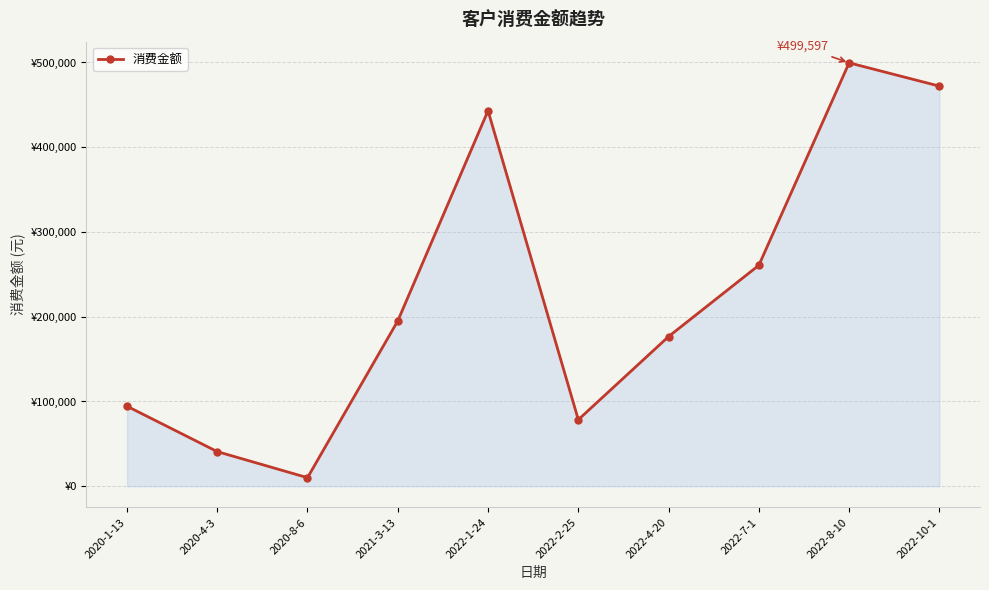

What is the change in value from 2020-8-6 to 2022-2-25?

+68410